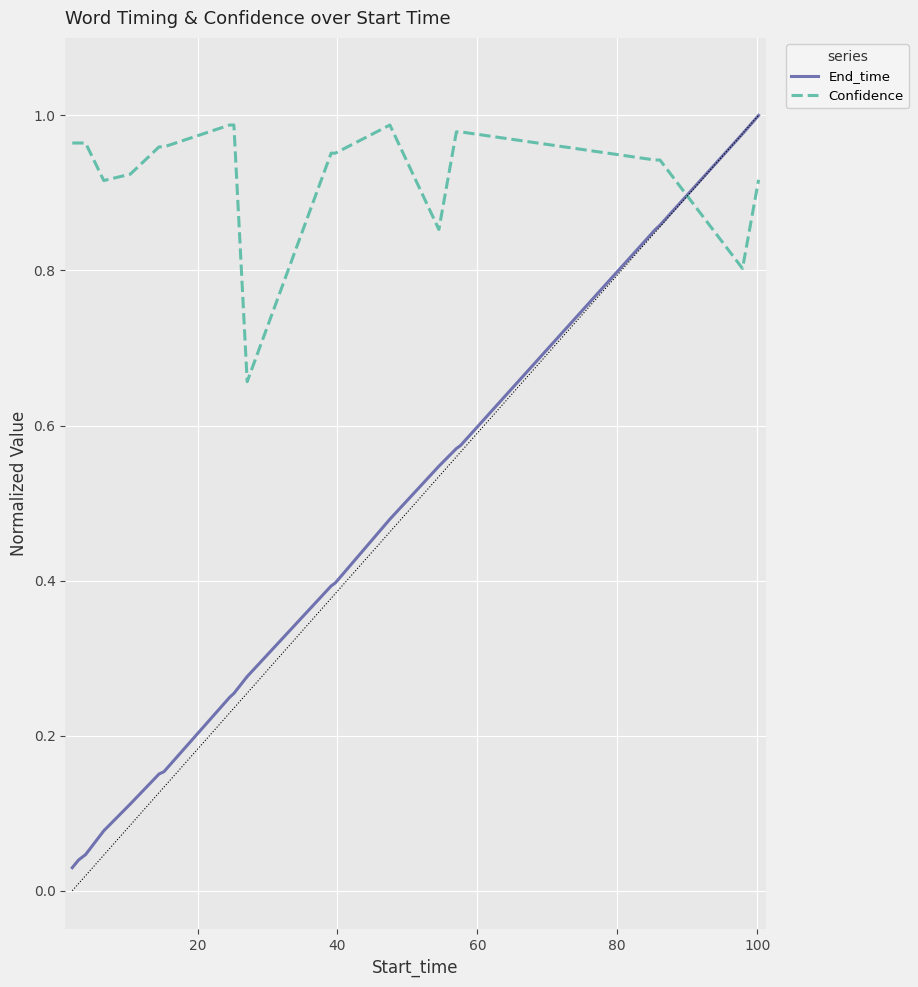

Which series has the widest spread of values?

End_time